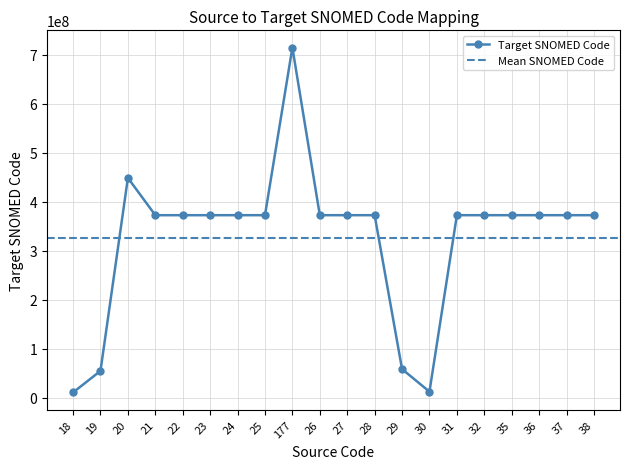

What is the smallest value displayed?

10547007